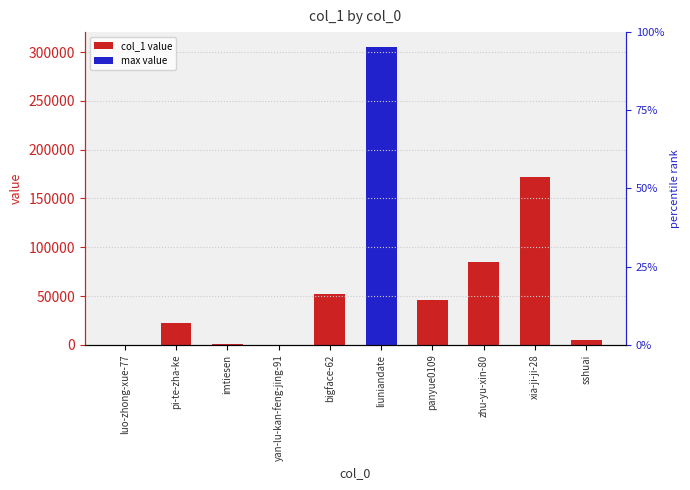

What is the minimum value shown in the chart?

5